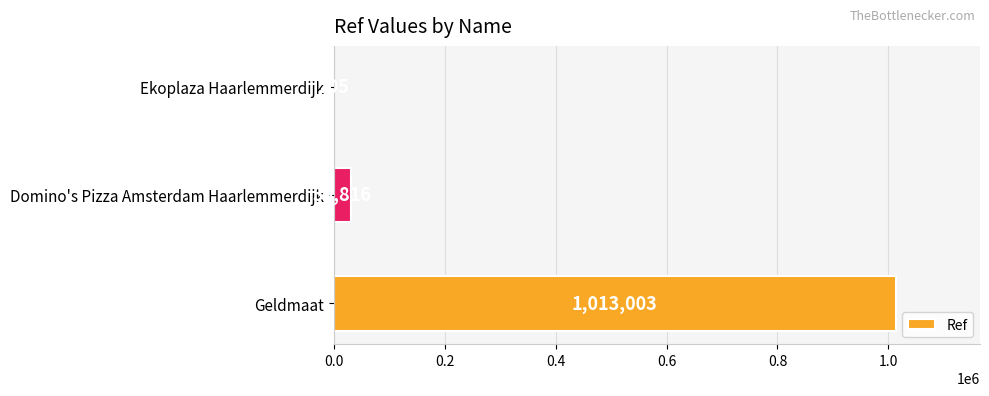

Where is the data nearest to the value 506604?

Domino's Pizza Amsterdam Haarlemmerdijk